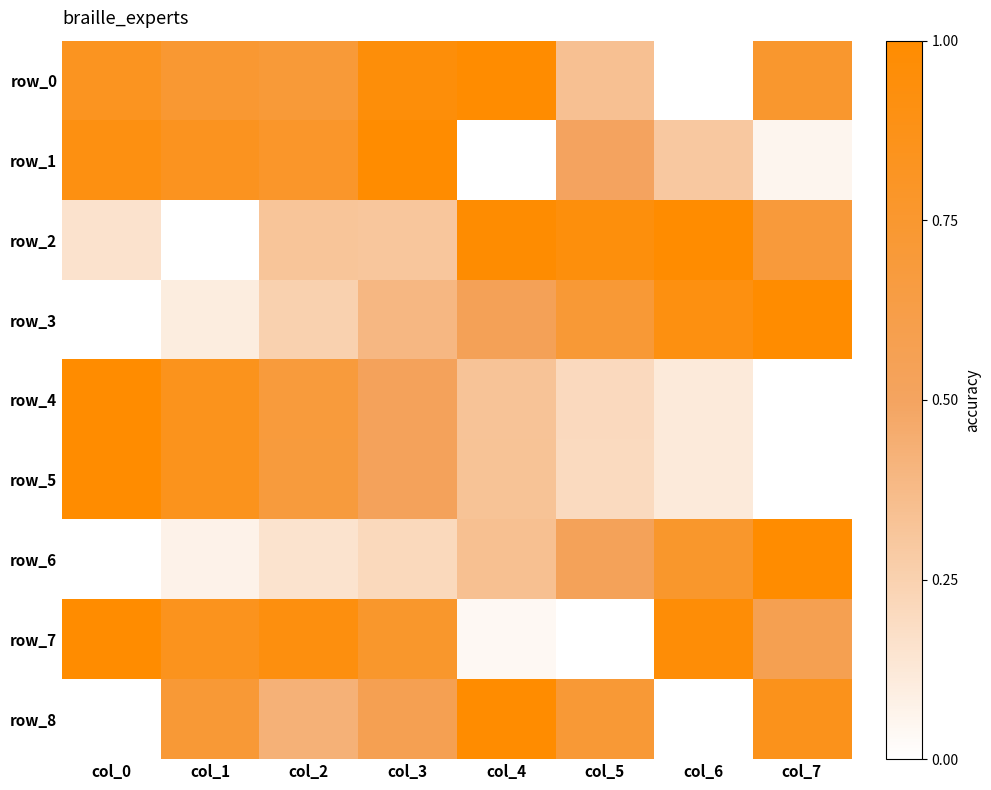

Where is row_8 nearest to the value 0?

col_0